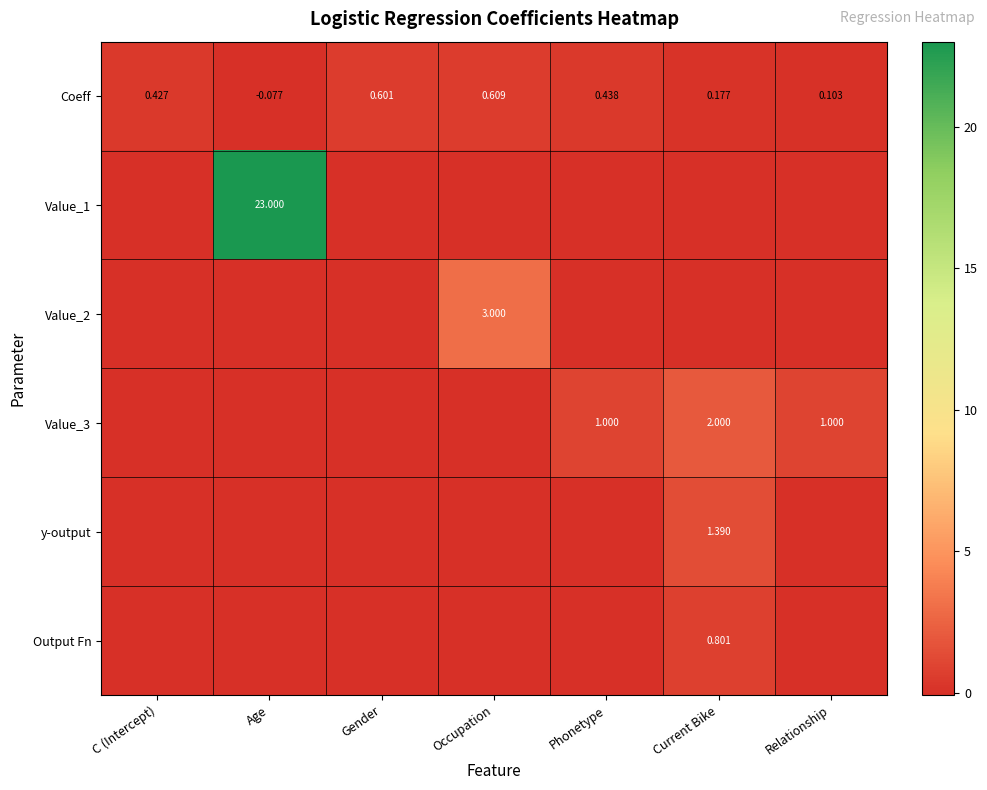

At which label is Coeff closest to 0?

Age